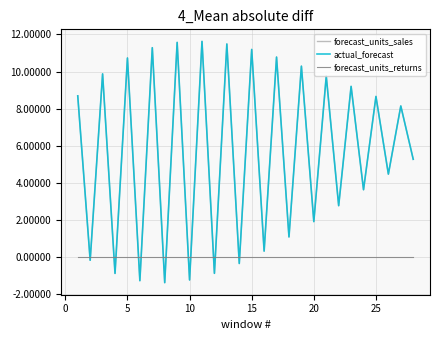

True or false: forecast_units_sales has more than 0 interior local peaks.

True